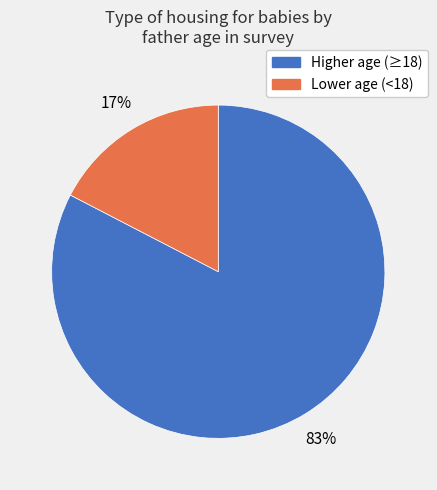

To the nearest percent, what is the average slice percentage?

50%